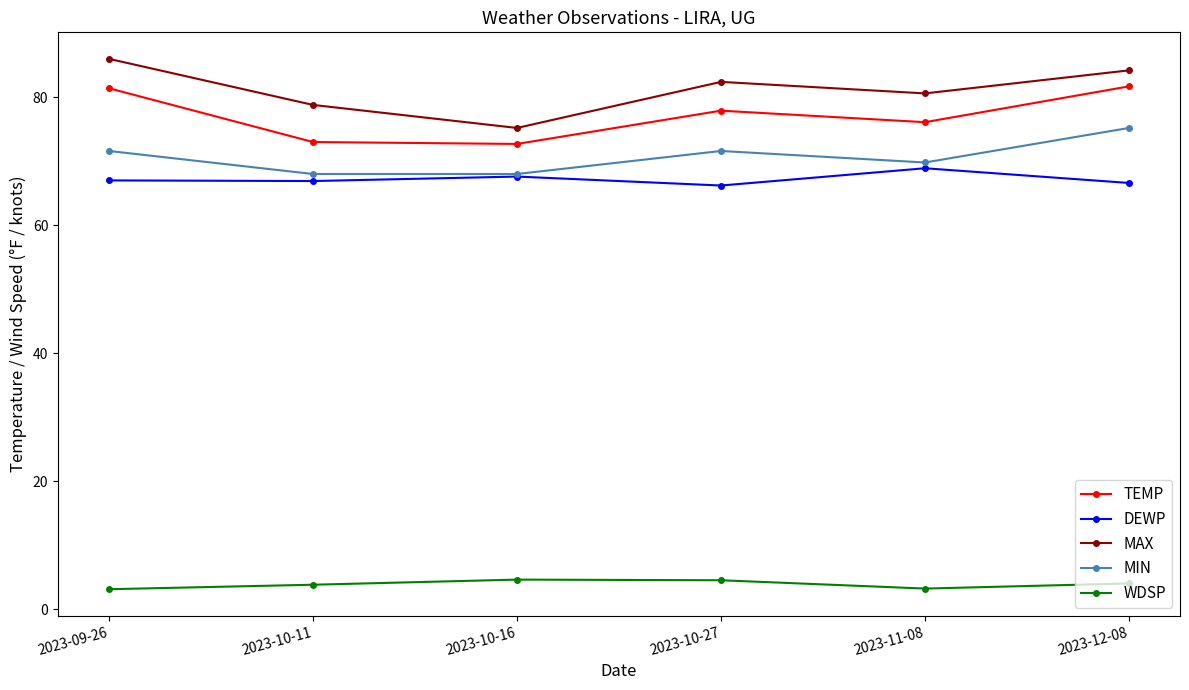

True or false: WDSP and DEWP cross at least once.

False